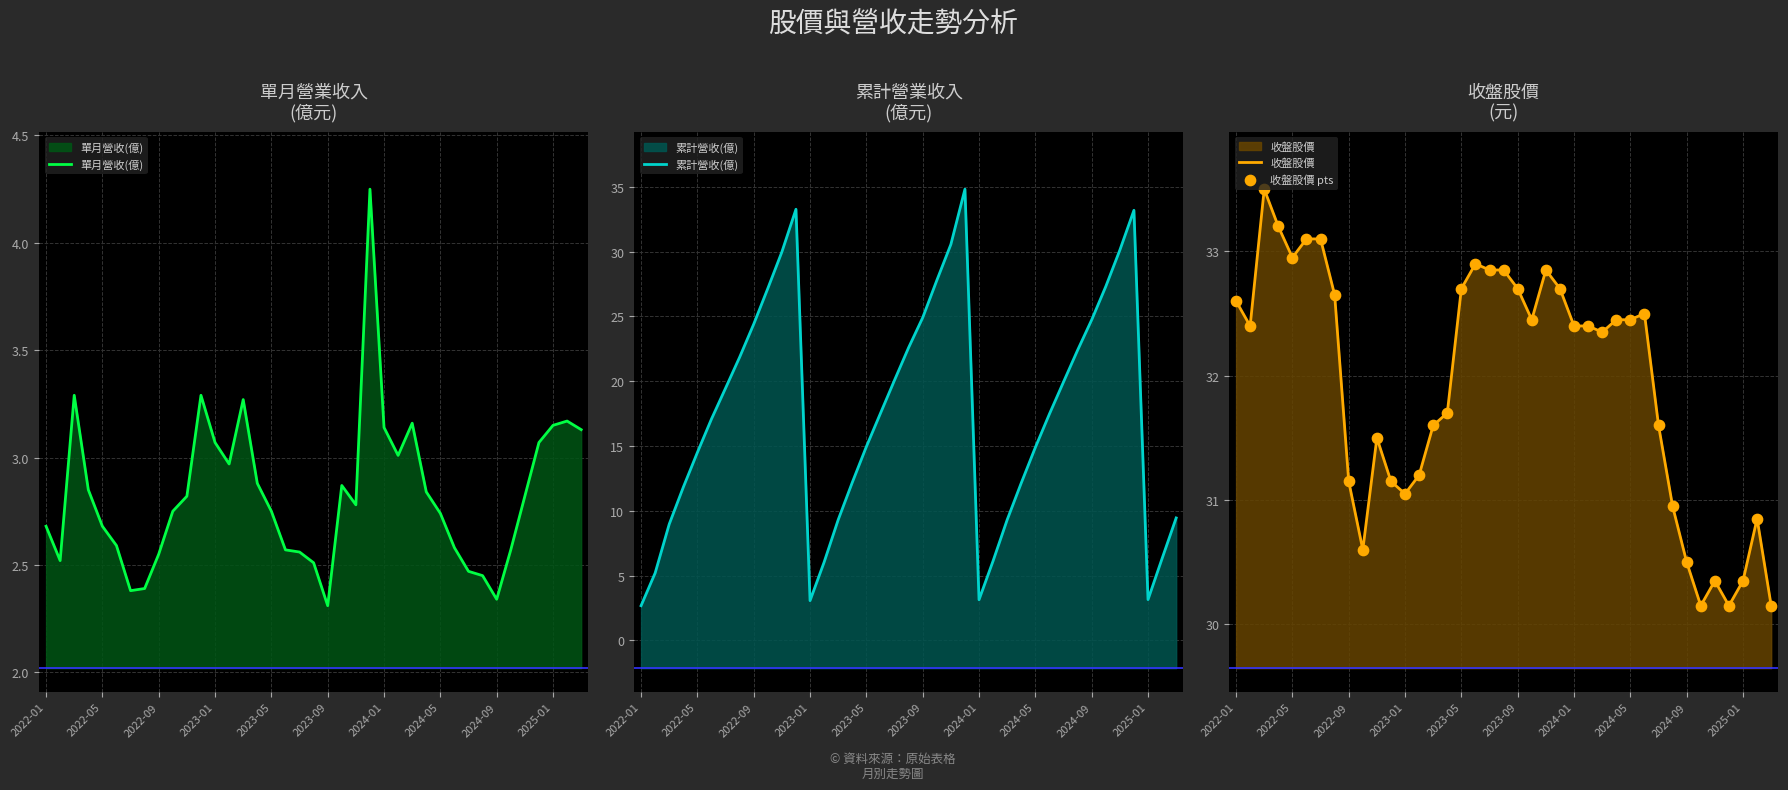

Which series reaches the maximum Y coordinate?

累計營收(億)